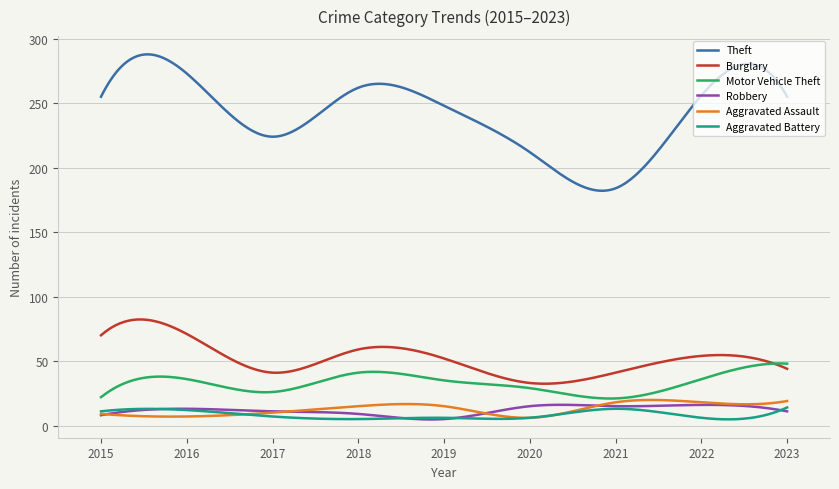

What is the maximum value shown in the chart?

287.9